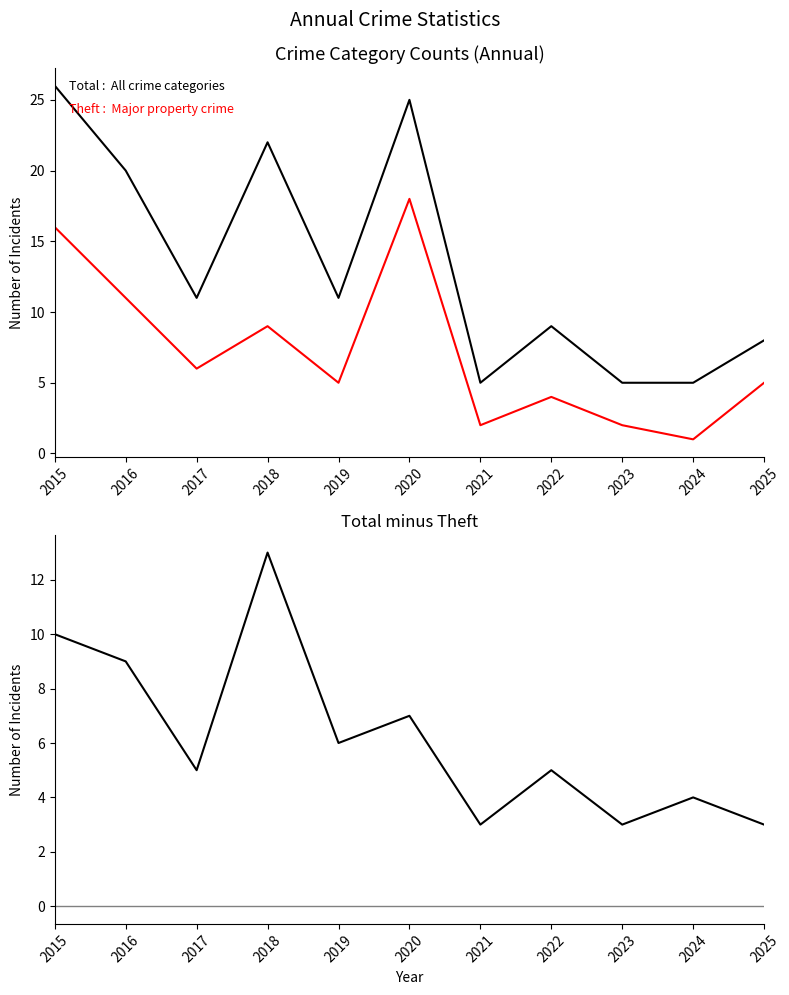

True or false: Total - Theft has a value of 6 at 2024.

False